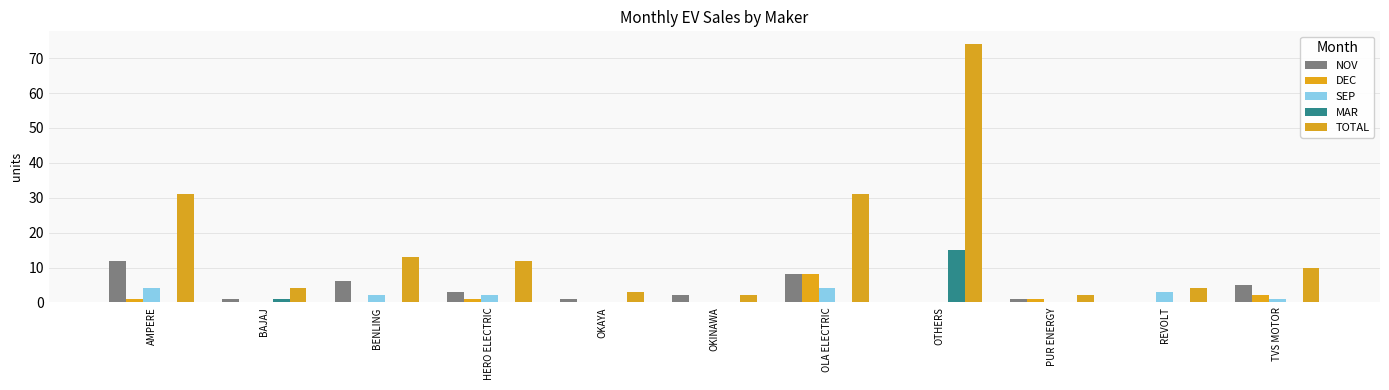

Which label corresponds to the largest value in the chart?

OTHERS